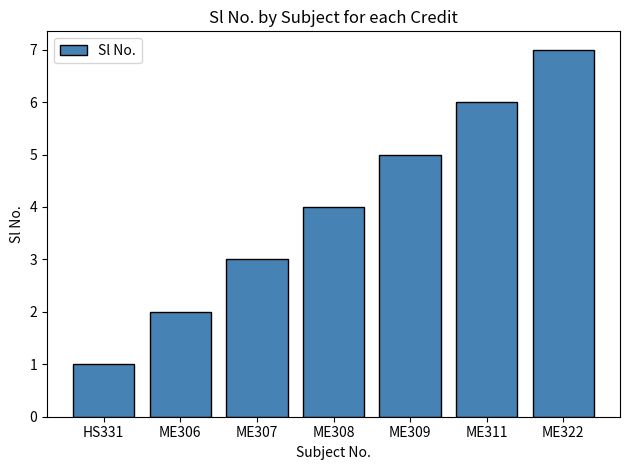

List the labels in order of value, largest first.

ME322, ME311, ME309, ME308, ME307, ME306, HS331